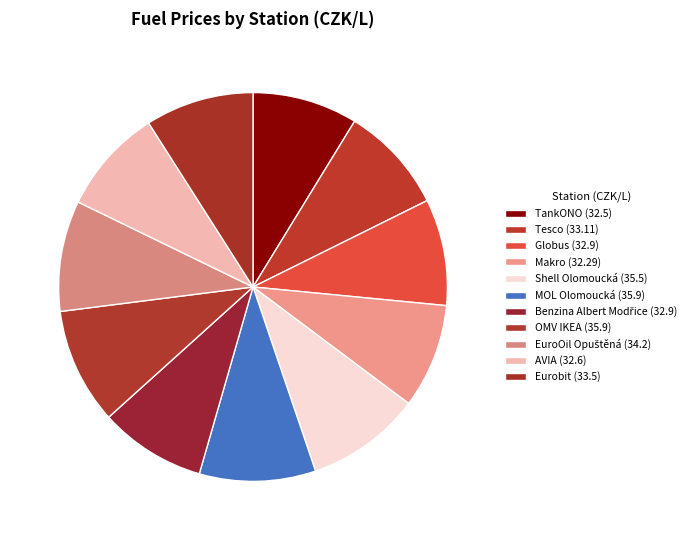

To the nearest percent, what percentage of the pie is TankONO?

9%